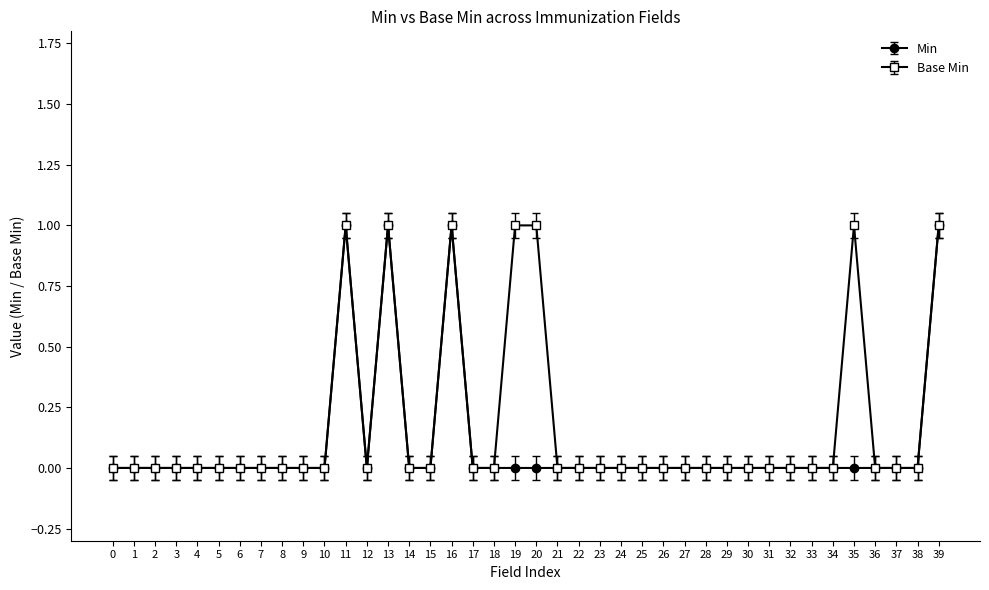

Does the chart display data point markers on the line(s)?

Yes